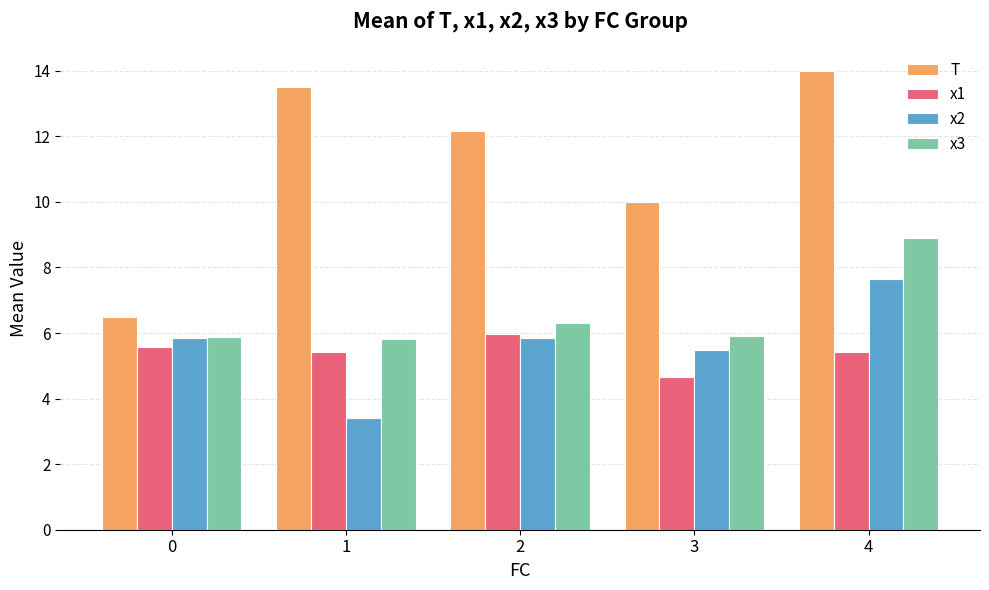

Which category has the highest value in the x1 series?

2